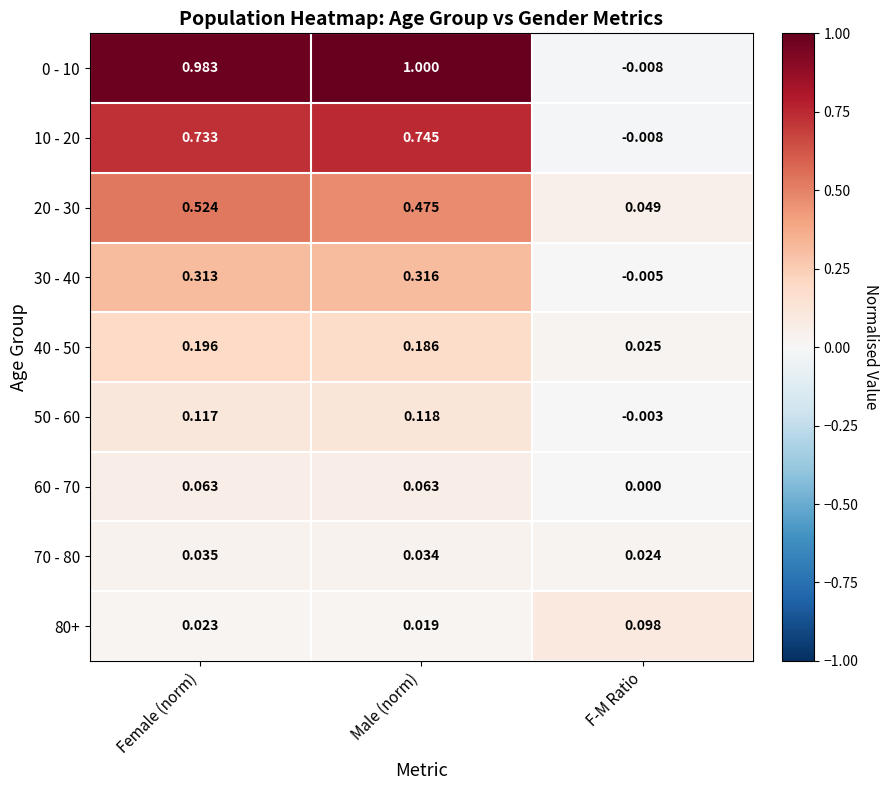

How many values in the 30 - 40 series are below 0?

1